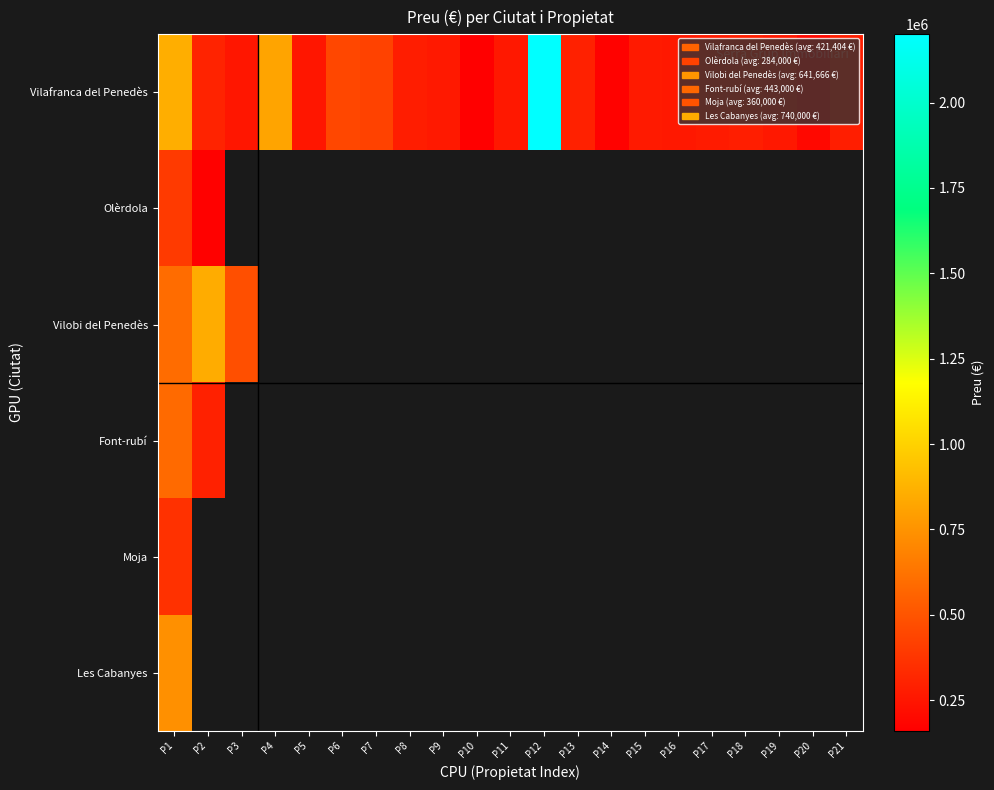

Count the number of data series in this chart.

6